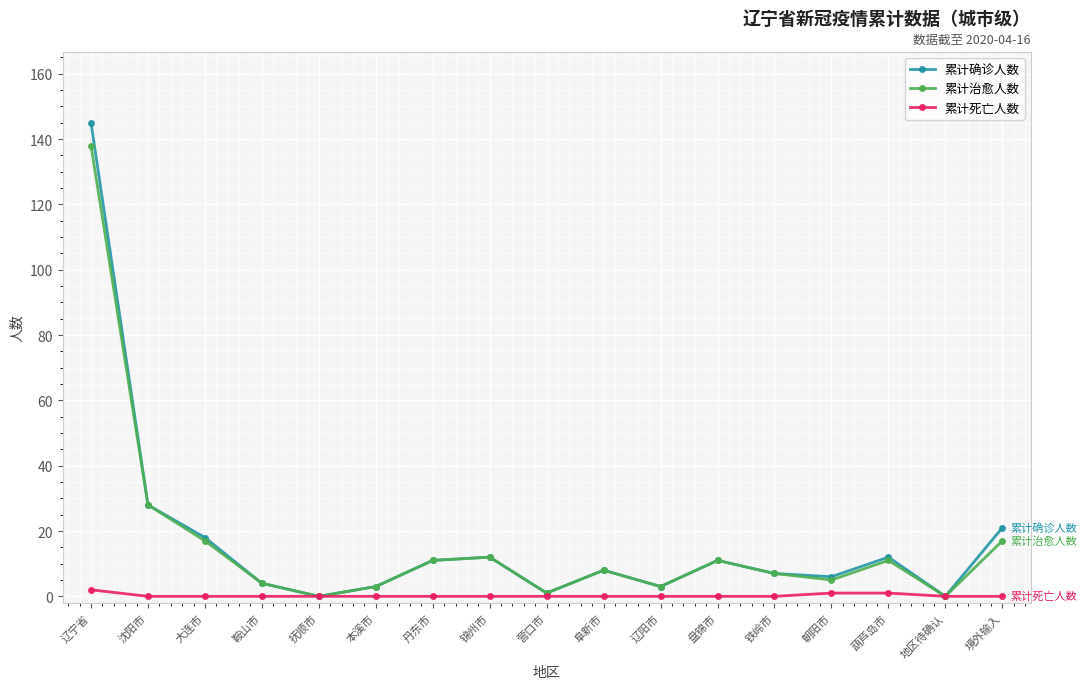

What is the difference between the highest and lowest values at 锦州市?

12